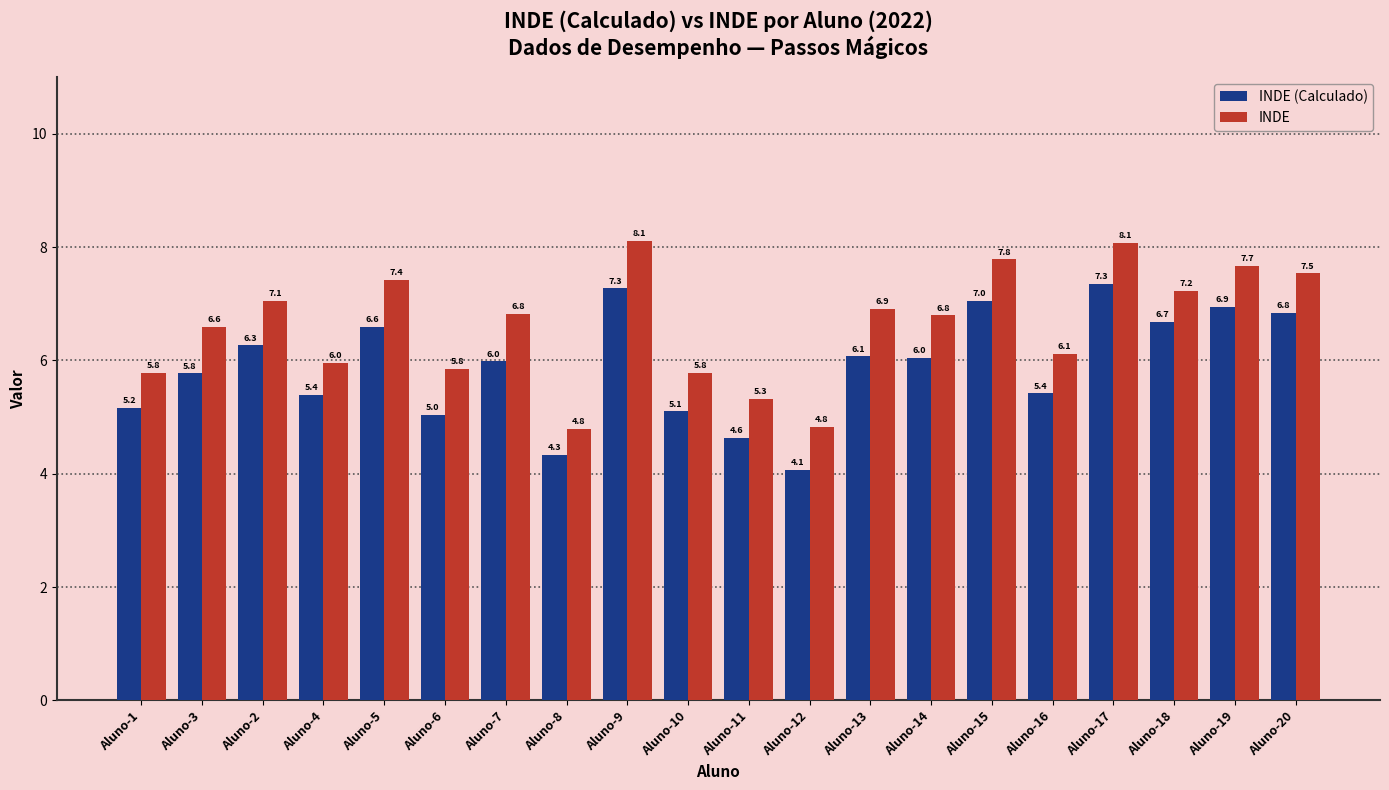

Which series changed the most between Aluno-4 and Aluno-19?

INDE